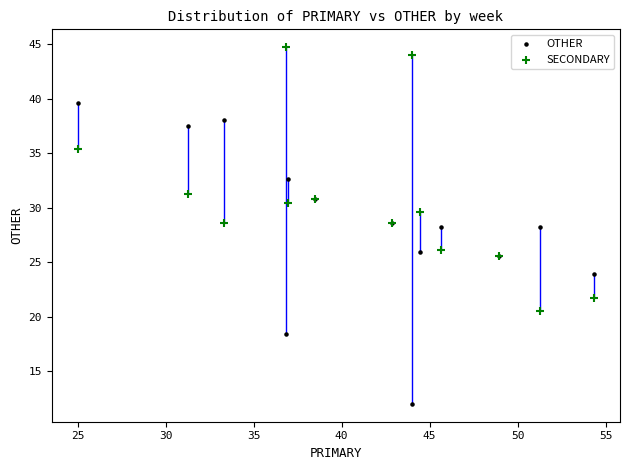

Which series has the largest Y range (max minus min)?

OTHER